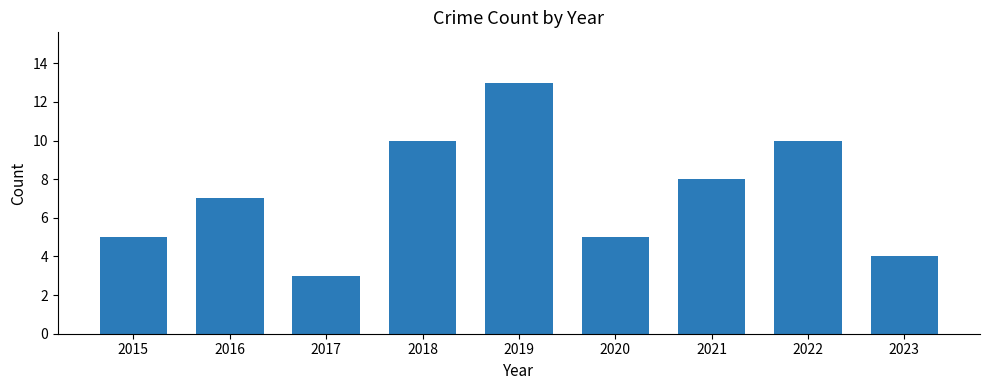

Which category has the lowest value across all series?

2017